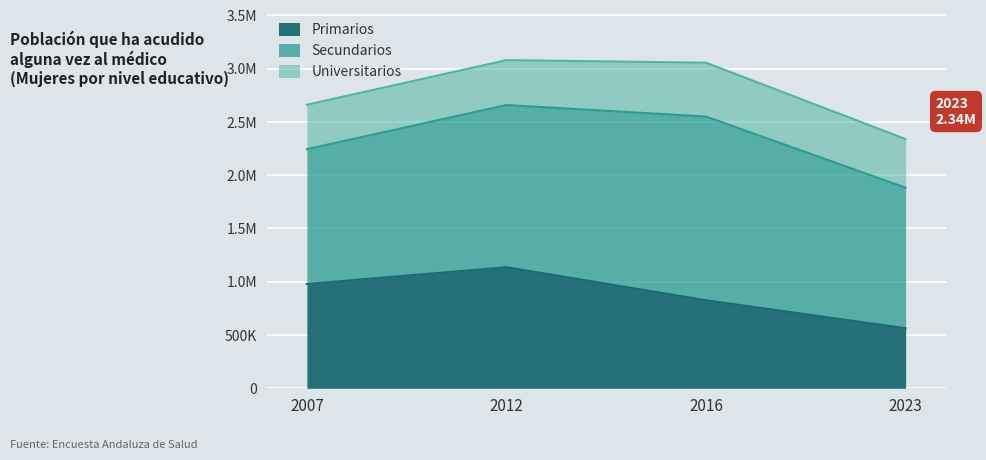

What is the average value of the Primarios series?

876110